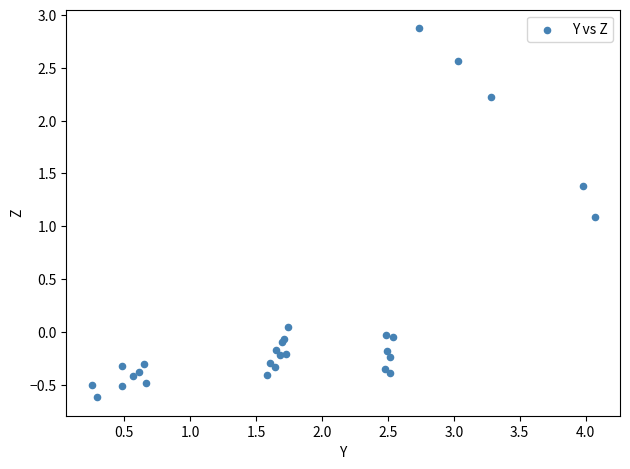

What Y value in the scatter plot is closest to 1?

1.1